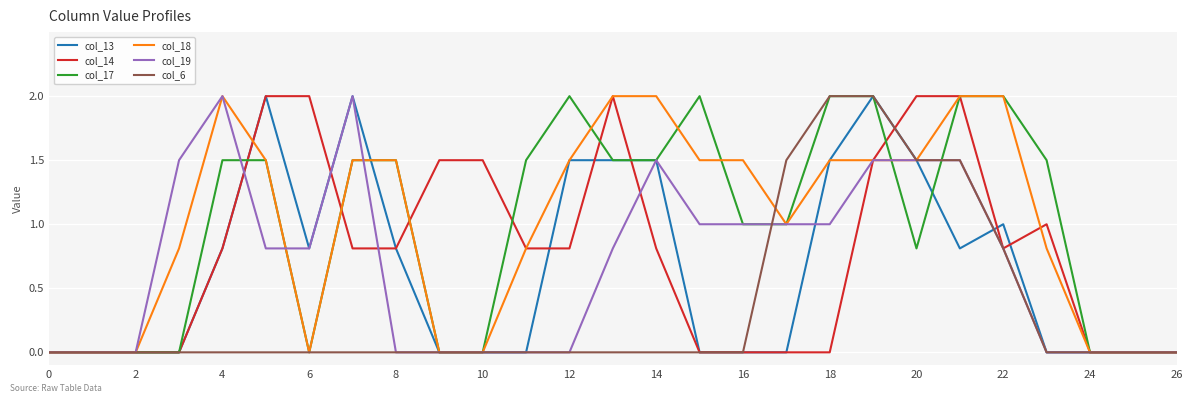

What is the highest value of the col_17 series?

2.0